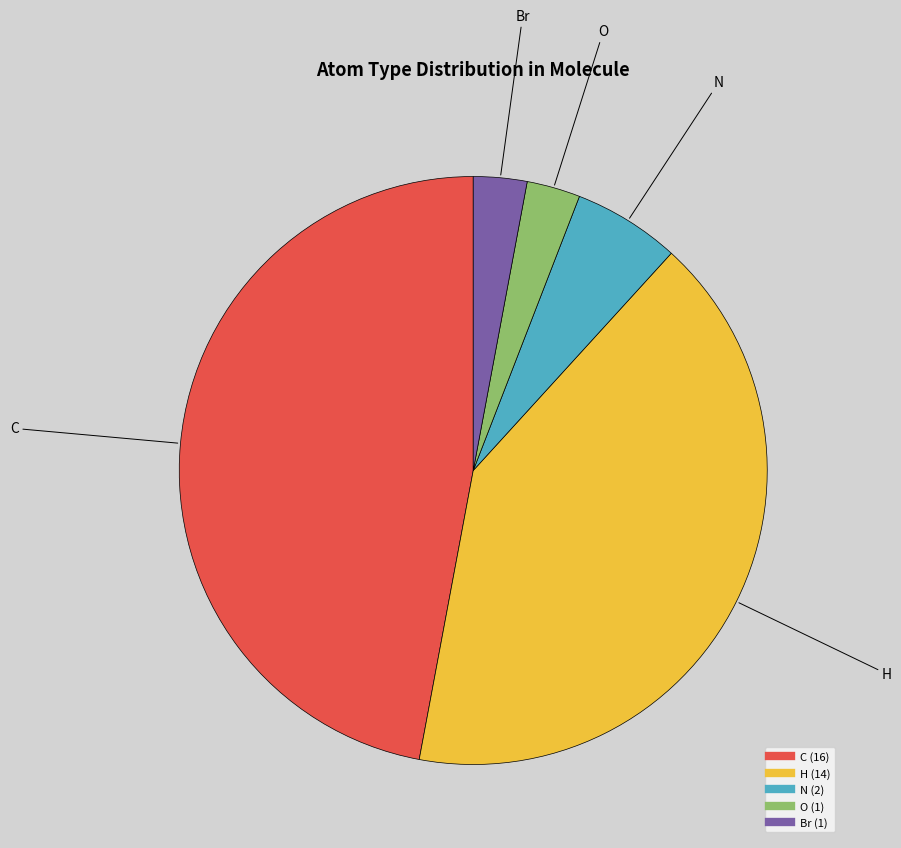

How many slices are in this pie chart?

5